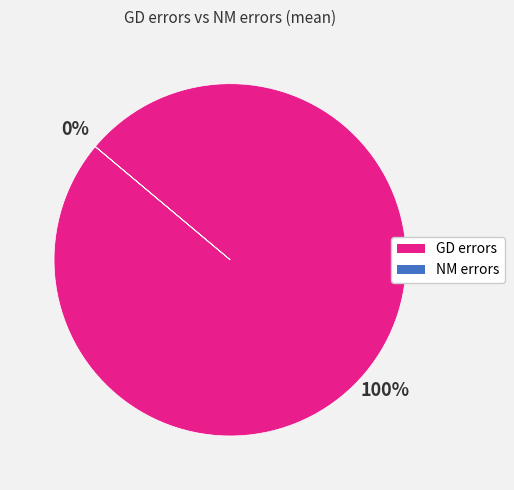

Which category has the smallest portion of the pie?

NM errors